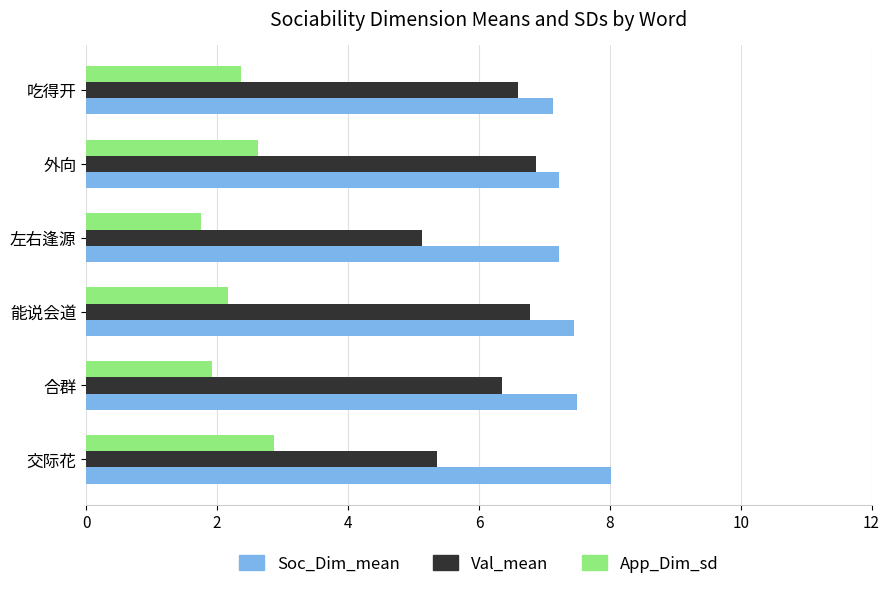

The value of App_Dim_sd at 能说会道 is 2.2. True or false?

True